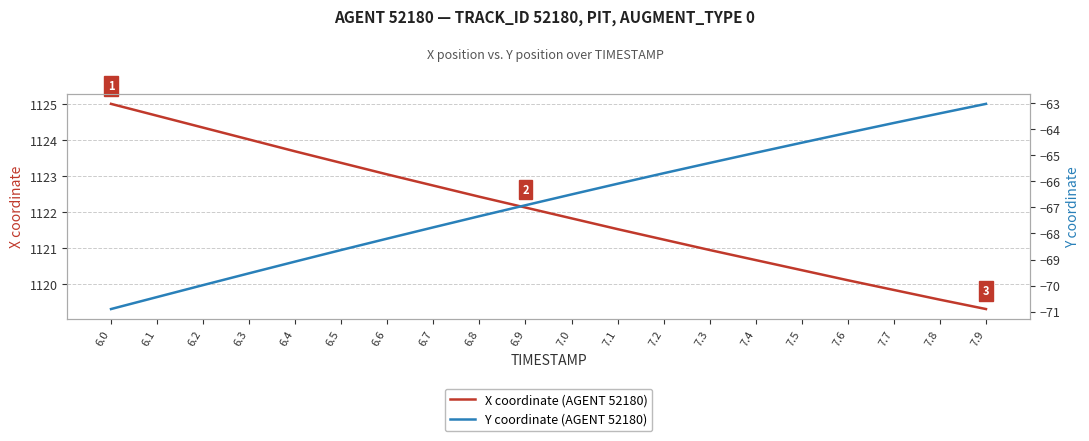

Which has a higher value, 7.2 or 6.6?

6.6